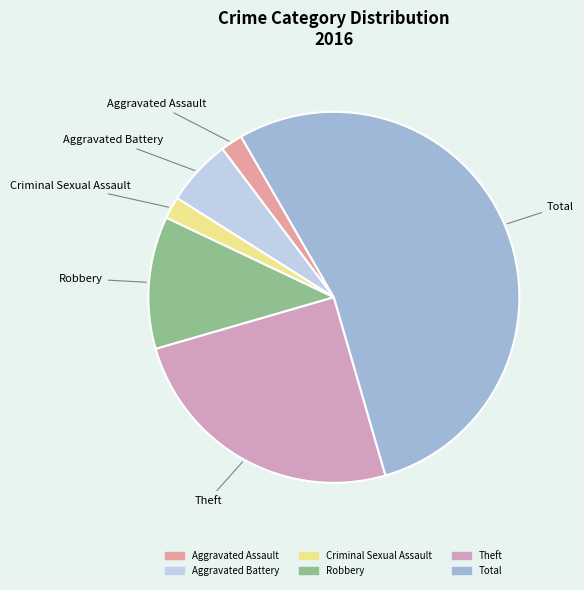

Is there any slice that represents more than half of the pie?

Yes